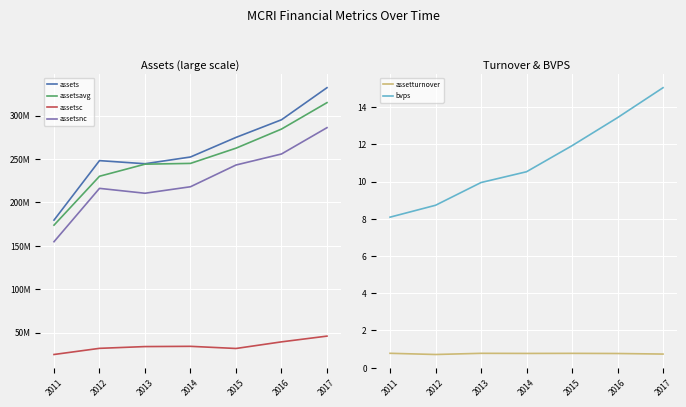

Is it true that bvps equals 15.8 at 2014?

False